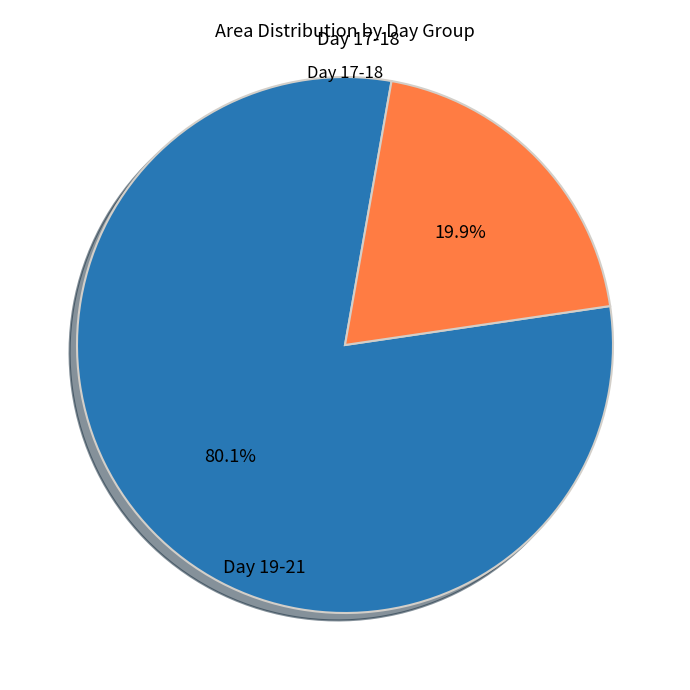

Count the number of slices in the pie.

2